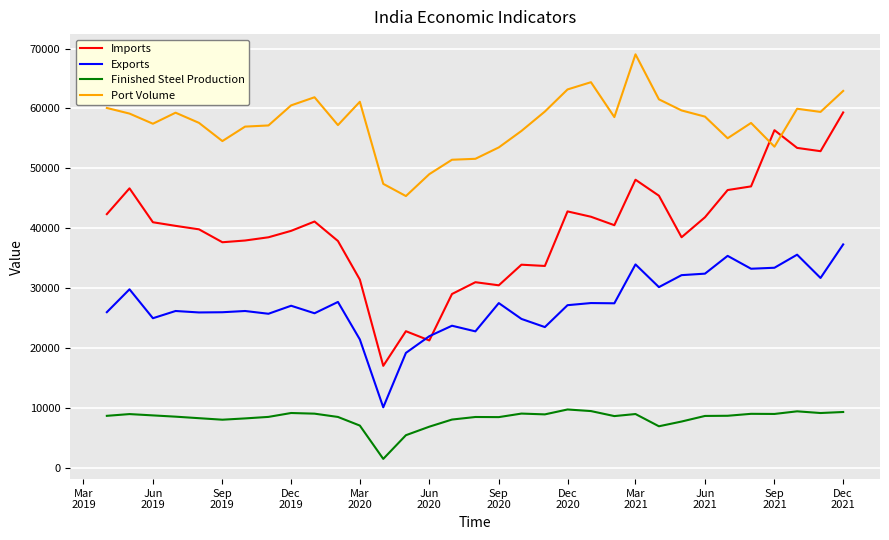

What is the smallest value displayed?

1571.0